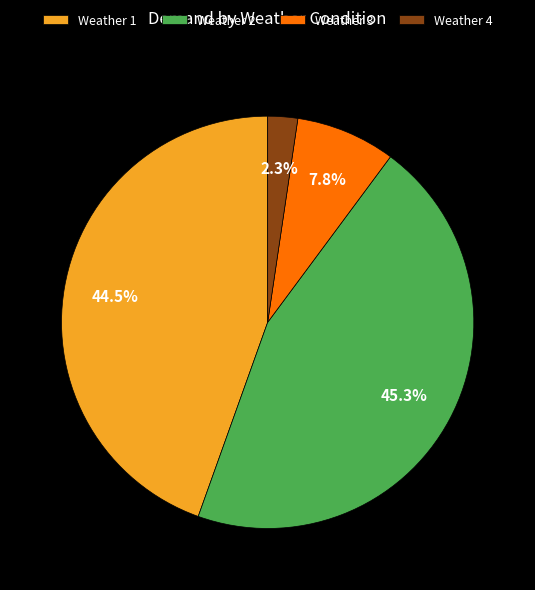

How many segments does this pie chart have?

4